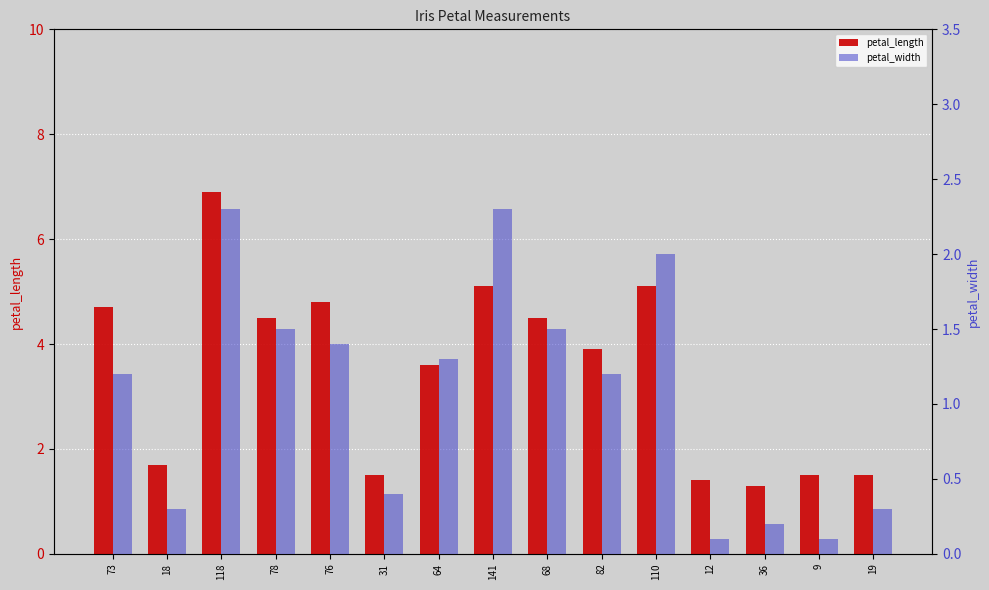

What is the sum of all petal_width values?

16.1